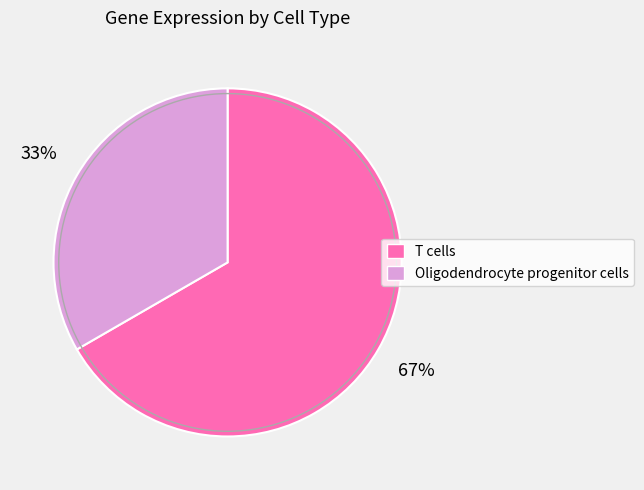

Is it true that Oligodendrocyte progenitor cells is 33% of the pie?

True